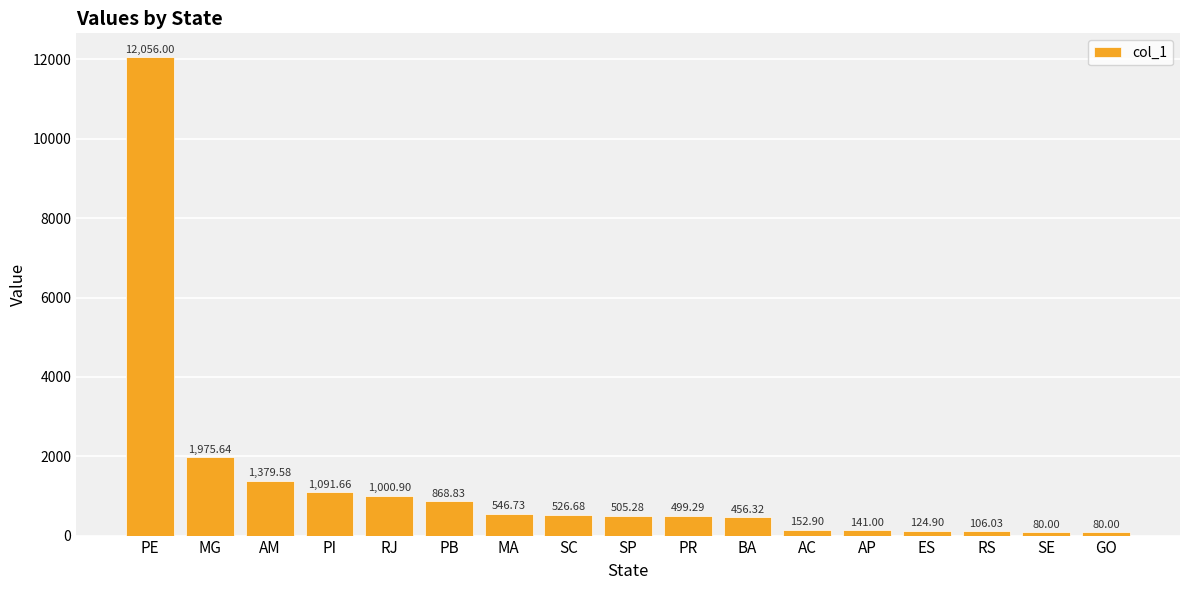

What is the difference between the values at SC and AM?

852.9